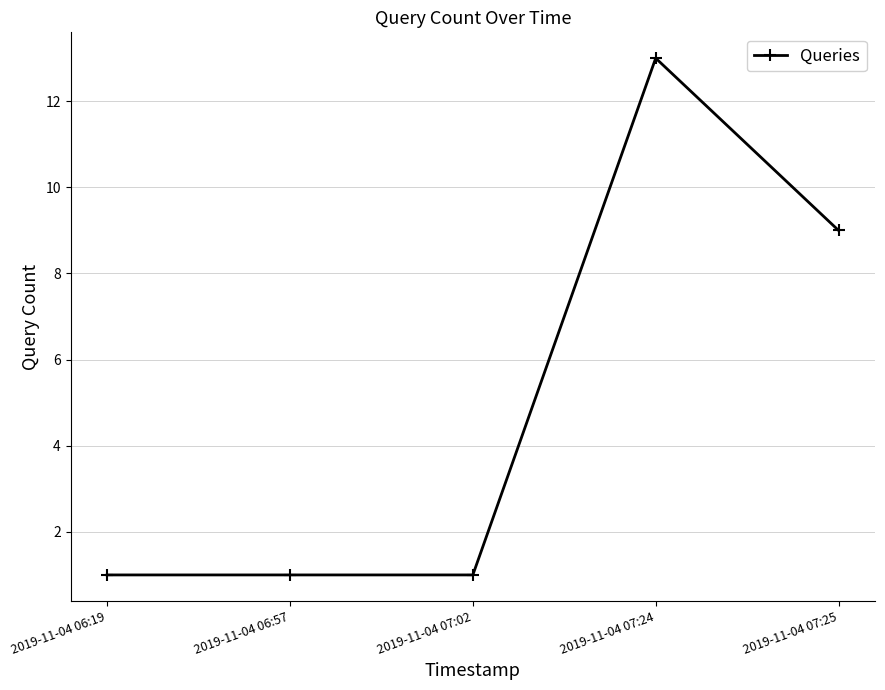

Reading left to right, list all the values displayed in this chart.

1	1	1	13	9